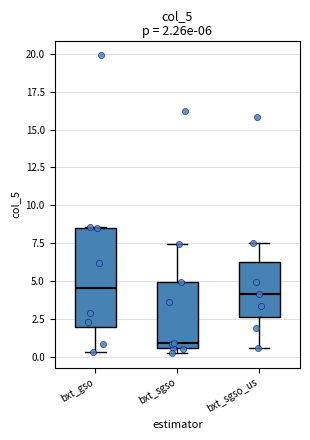

Which box is the tallest, from its lower edge to its upper edge?

bxt_gso